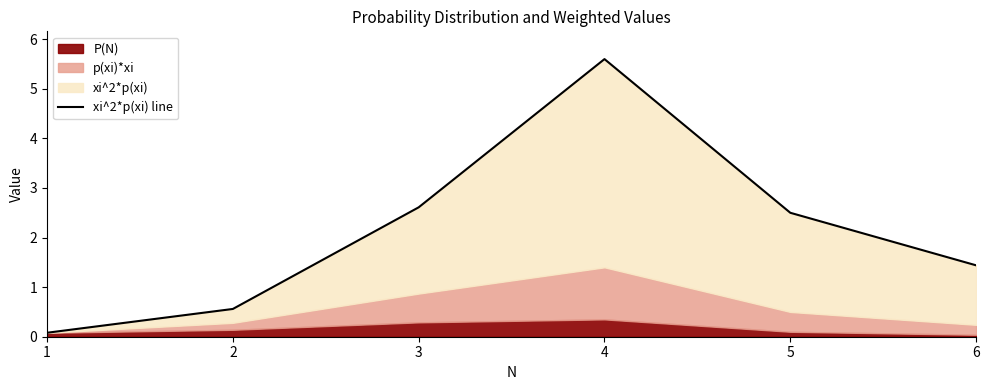

What is the sum of all values?

12.8